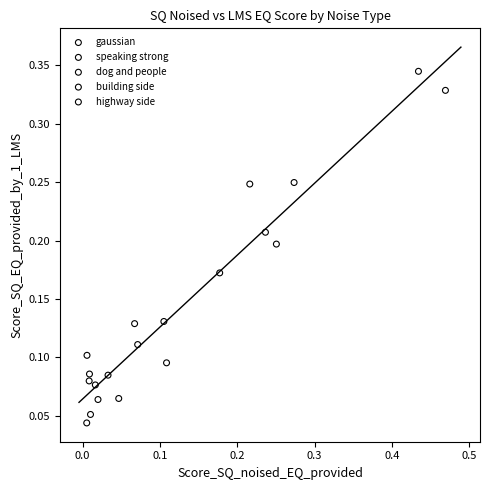

Which series contains the highest Y value?

gaussian